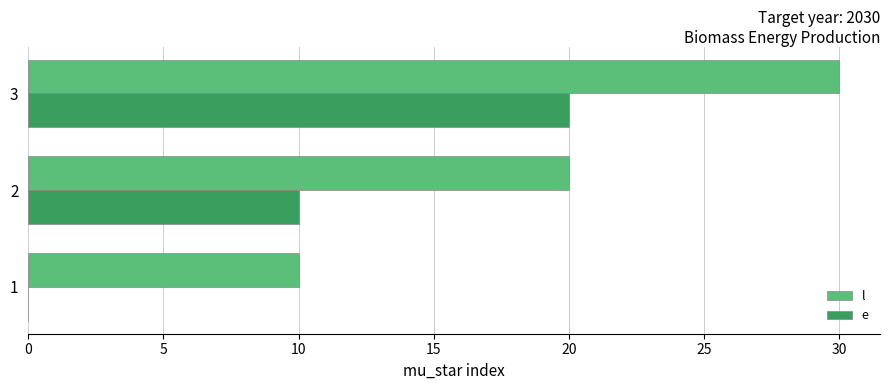

Which series has the largest total across all categories?

l